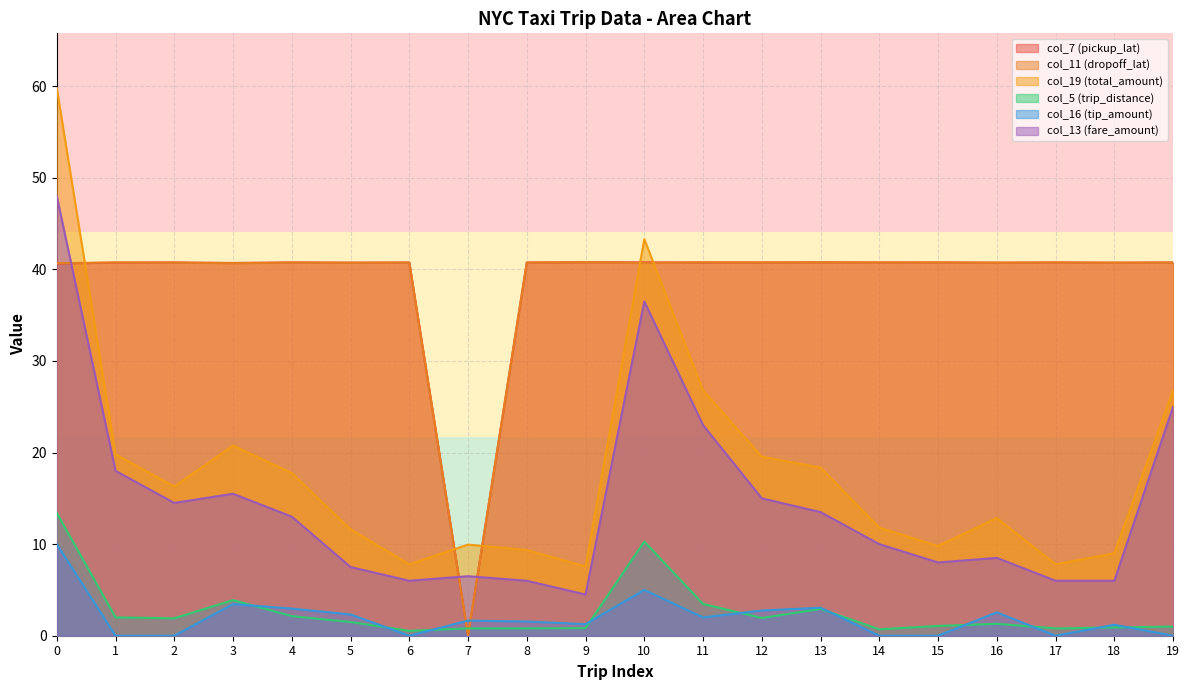

Which series changed the most between 10 and 13?

col_19 (total_amount)